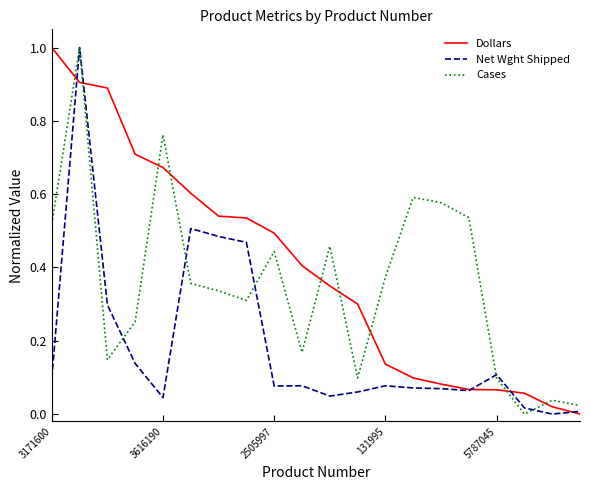

Does the chart have visible grid lines?

No